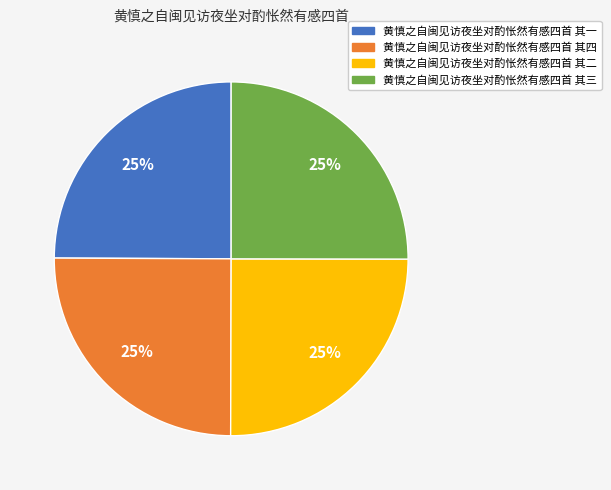

What percentage is the 黄慎之自闽见访夜坐对酌怅然有感四首 其一 slice, to the nearest percent?

25%